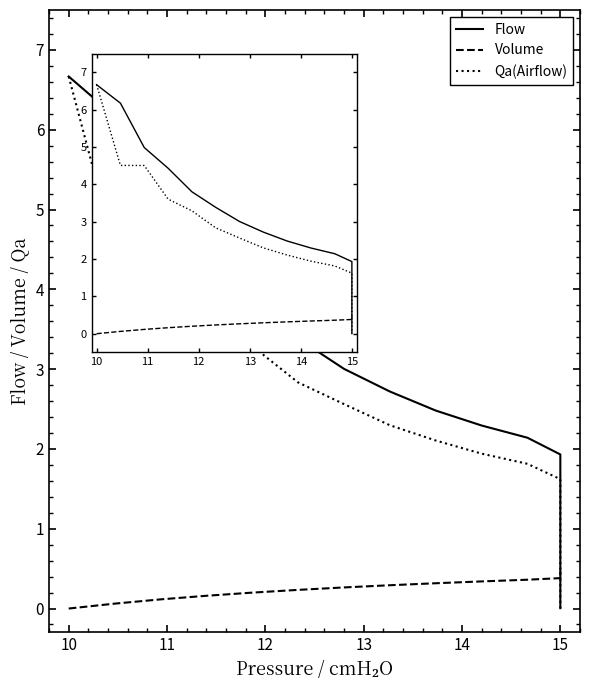

At how many categories does at least one series exceed 2?

11